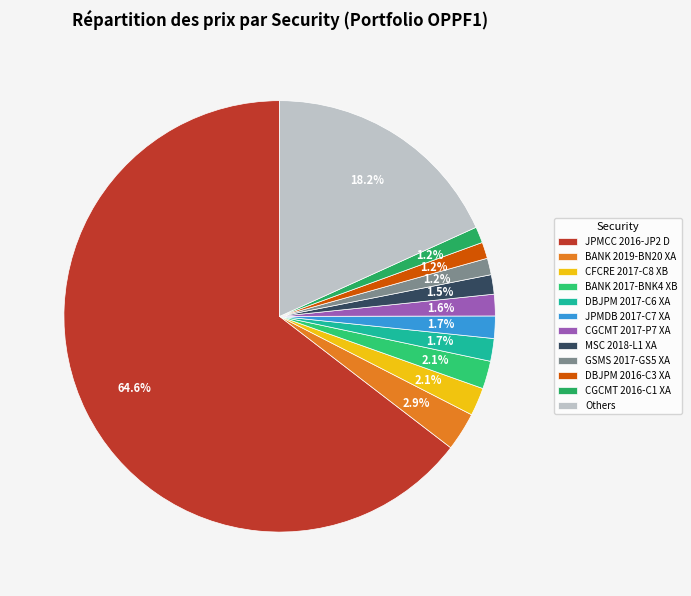

Count the number of slices in the pie.

12